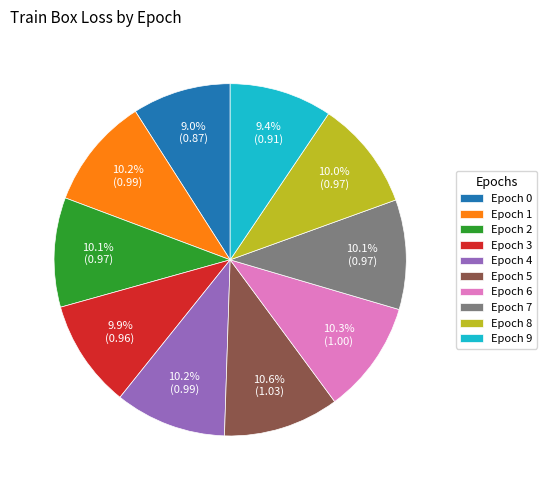

Do Epoch 9 and Epoch 8 together represent more than half of the pie?

No